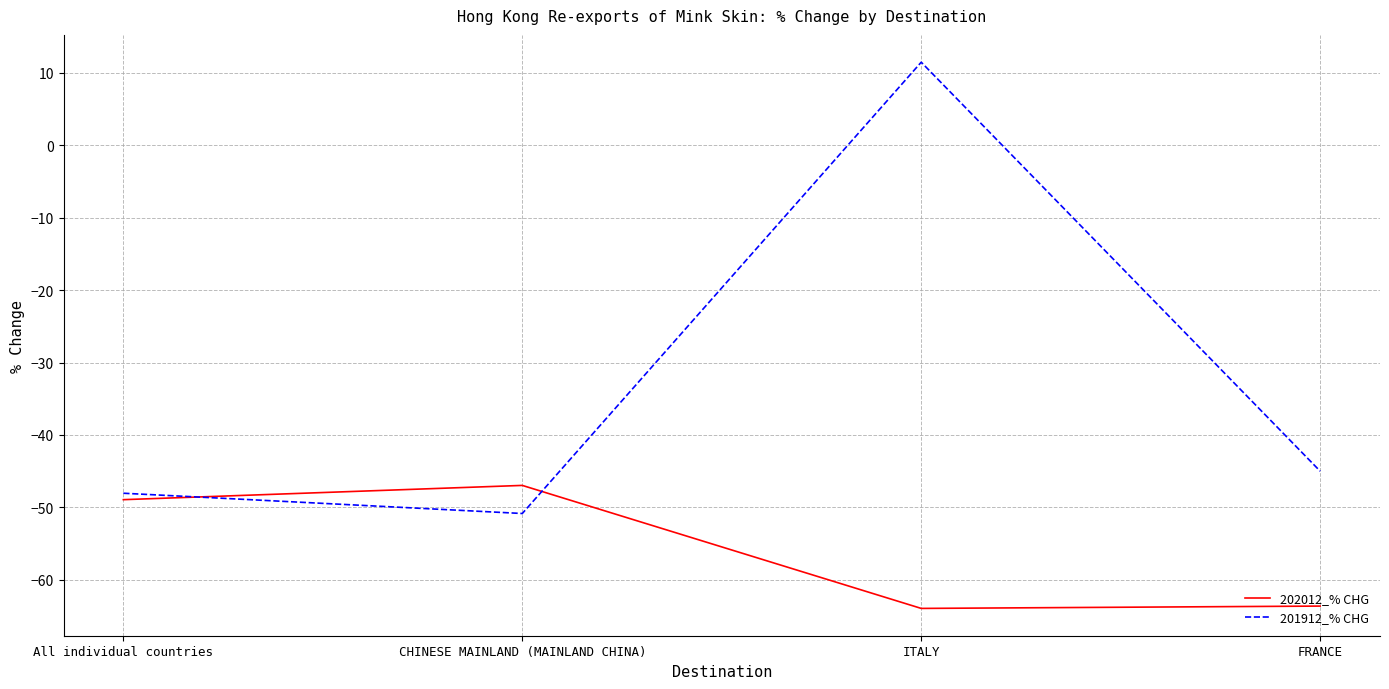

At which category does 201912_% CHG reach its first local peak?

ITALY